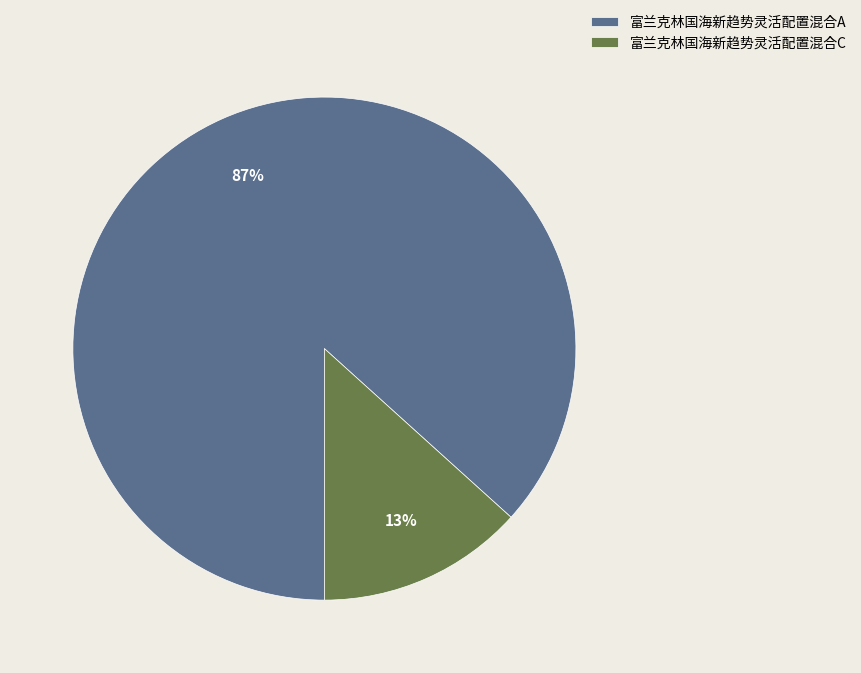

Is there any slice that represents more than half of the pie?

Yes